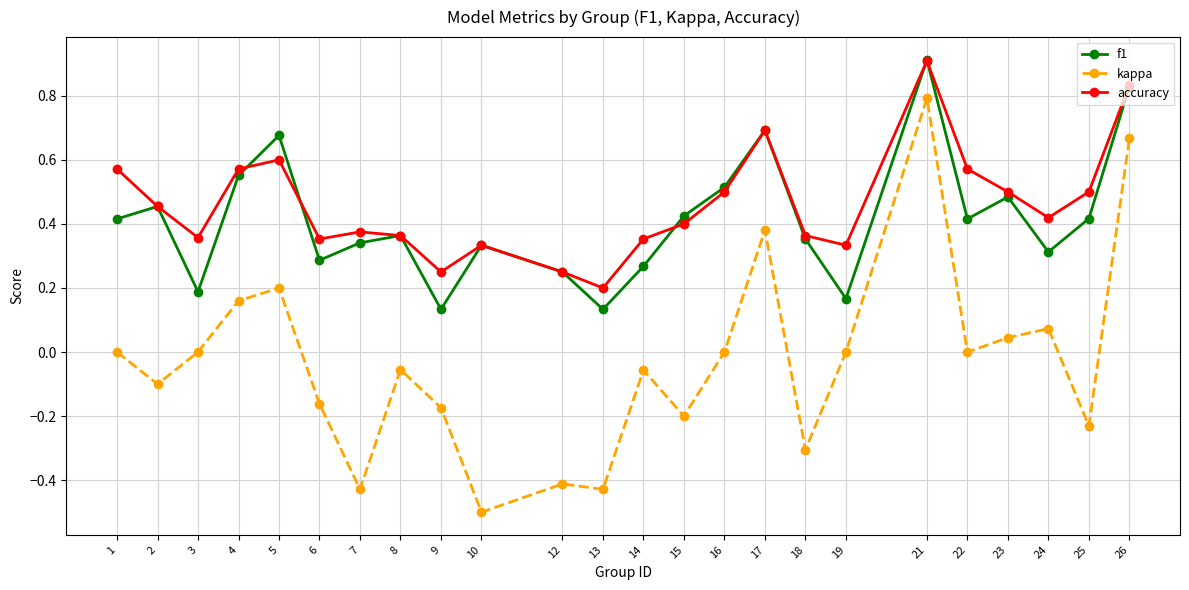

Which series has the widest spread of values?

kappa